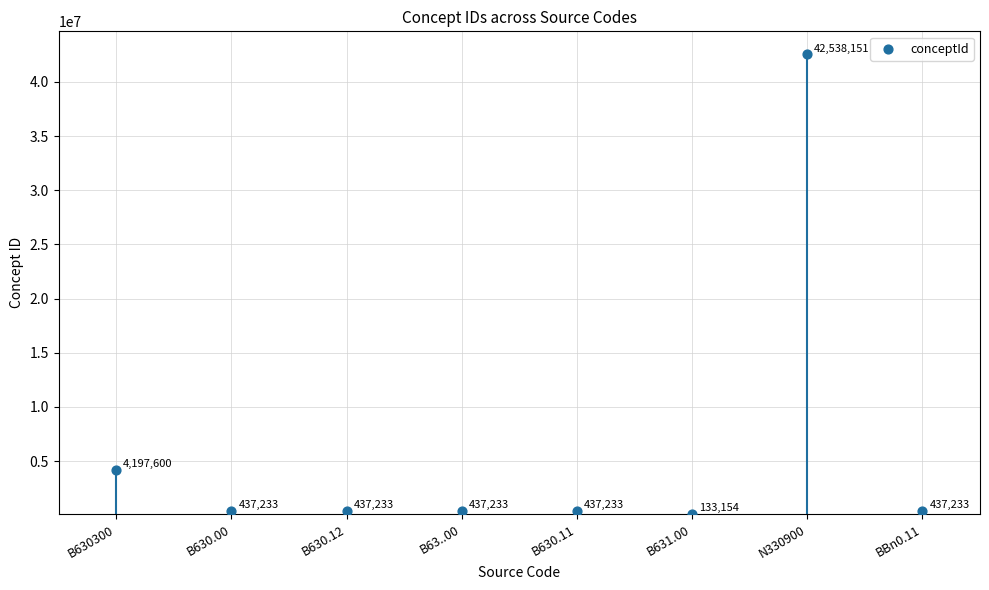

Which has a higher value, B630.11 or B63..00?

B630.11